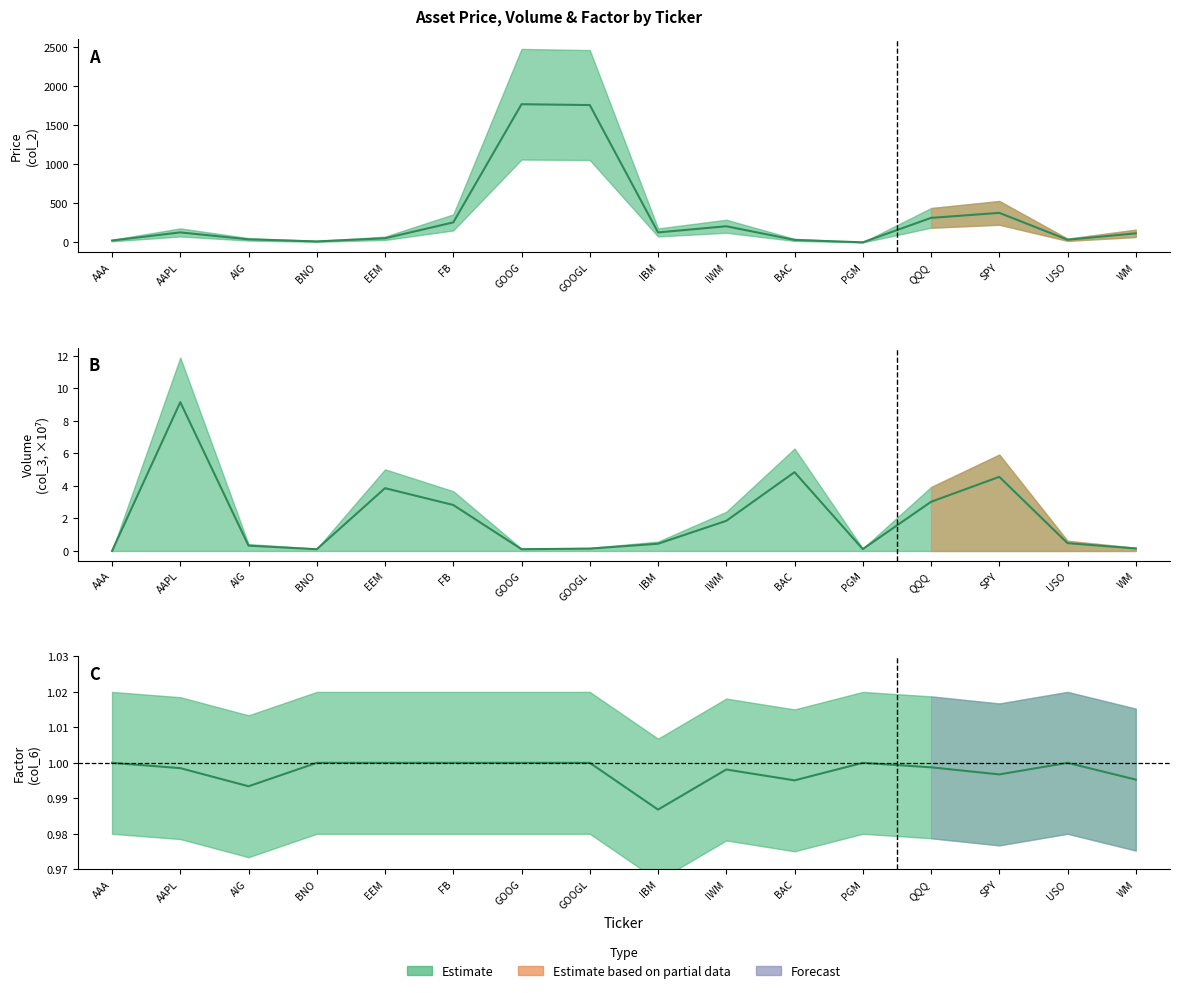

Does the chart have visible grid lines?

No